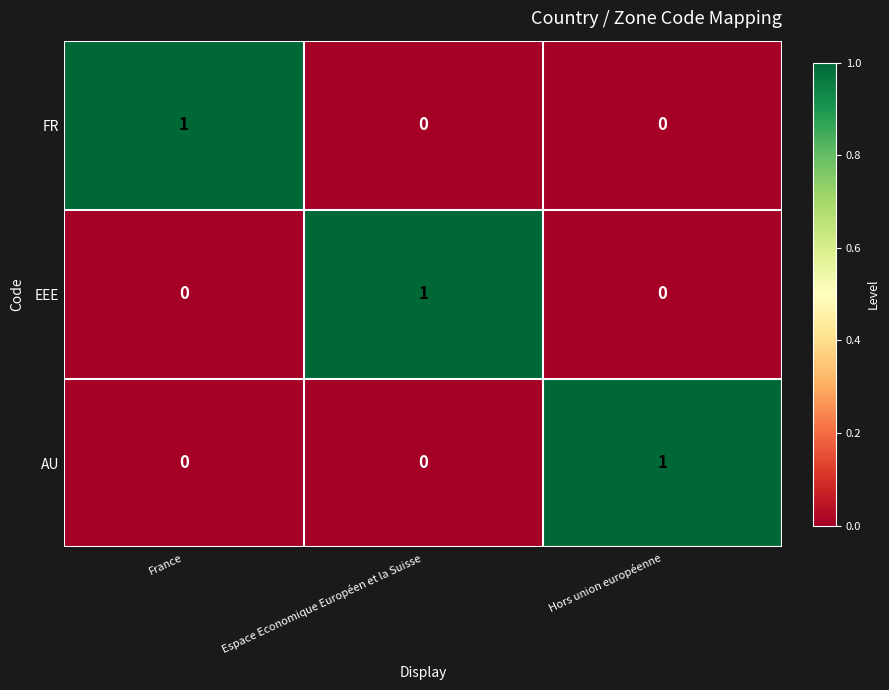

The FR series shows 0 at Espace Economique Européen et la Suisse. True or false?

True